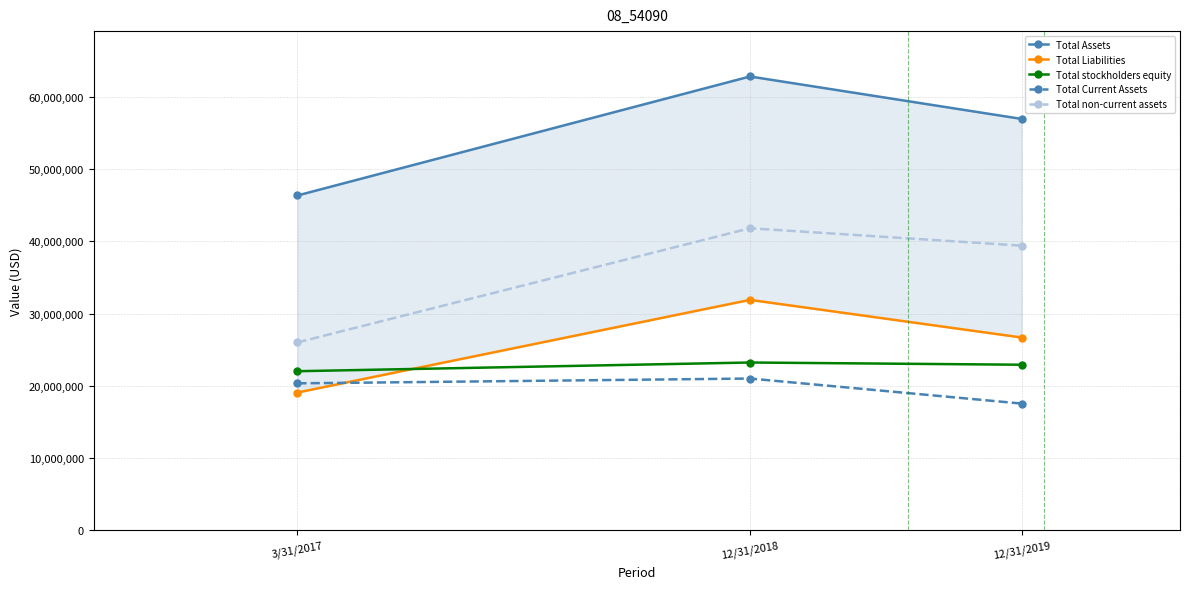

What is the sum of all Total Assets values?

166058301